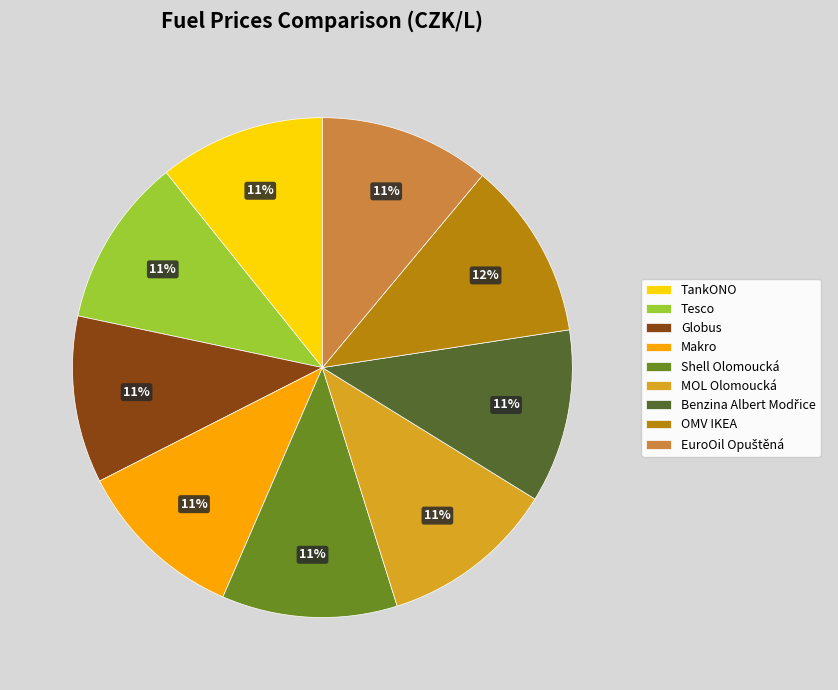

How many slices are in this pie chart?

9